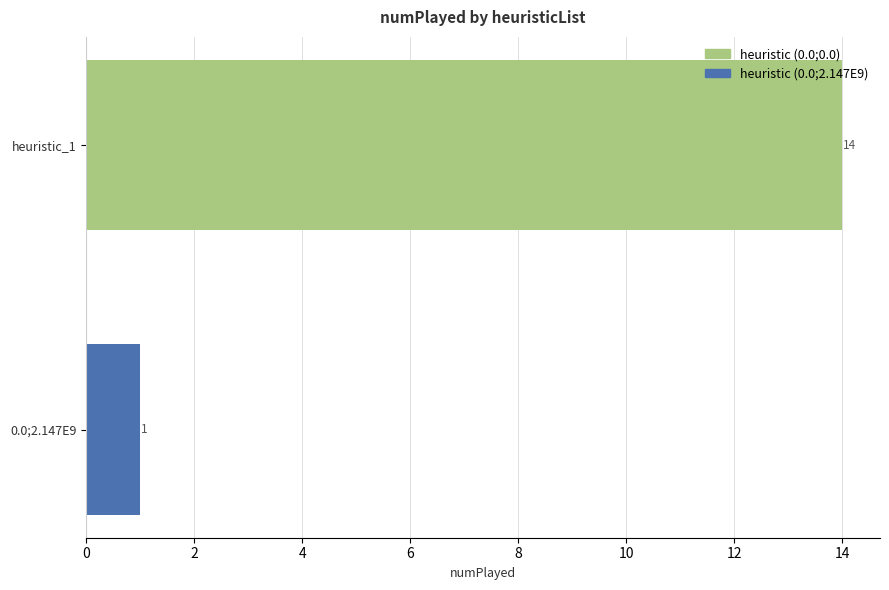

Reading top to bottom, list all the values displayed in this chart.

14	1